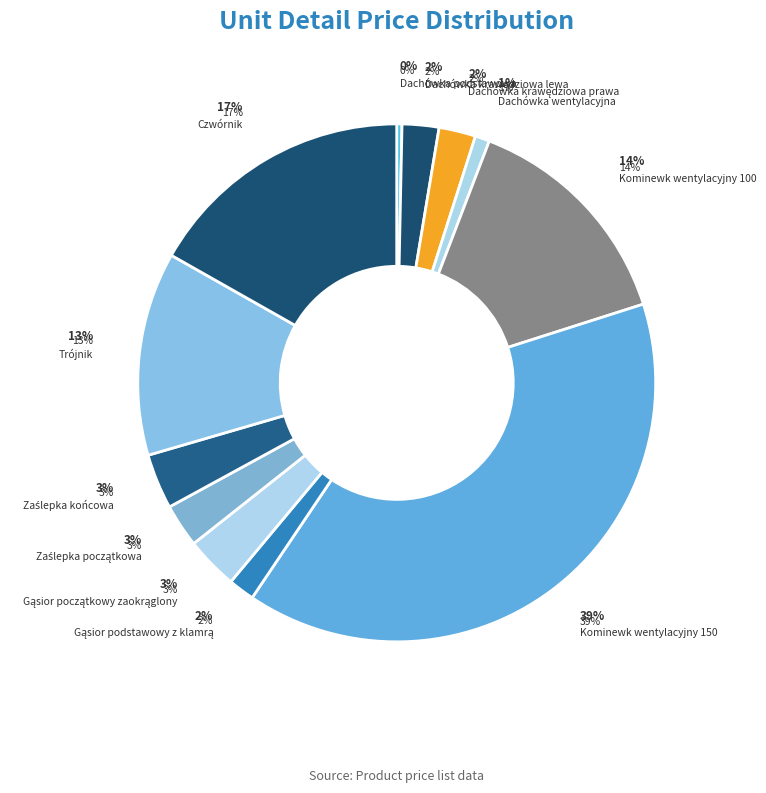

Which slice is the largest?

Kominewk wentylacyjny 150